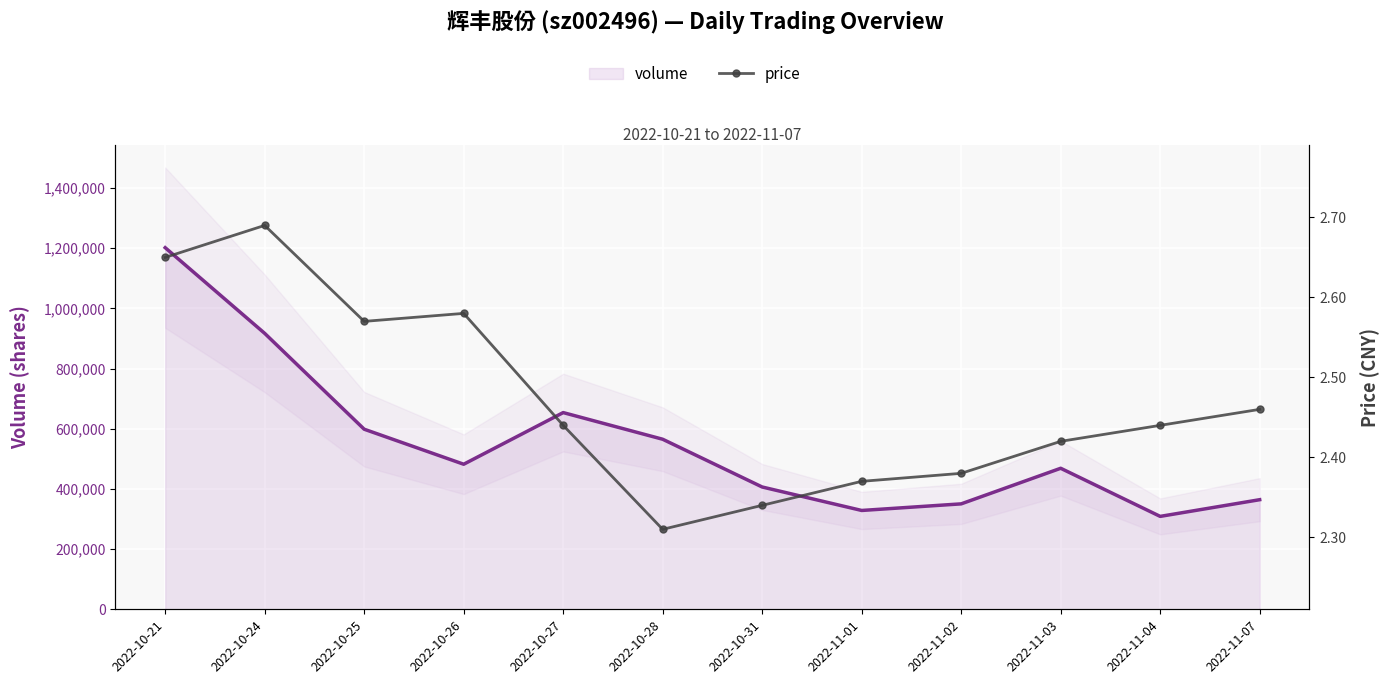

What is the maximum value shown in the chart?

1201967.0